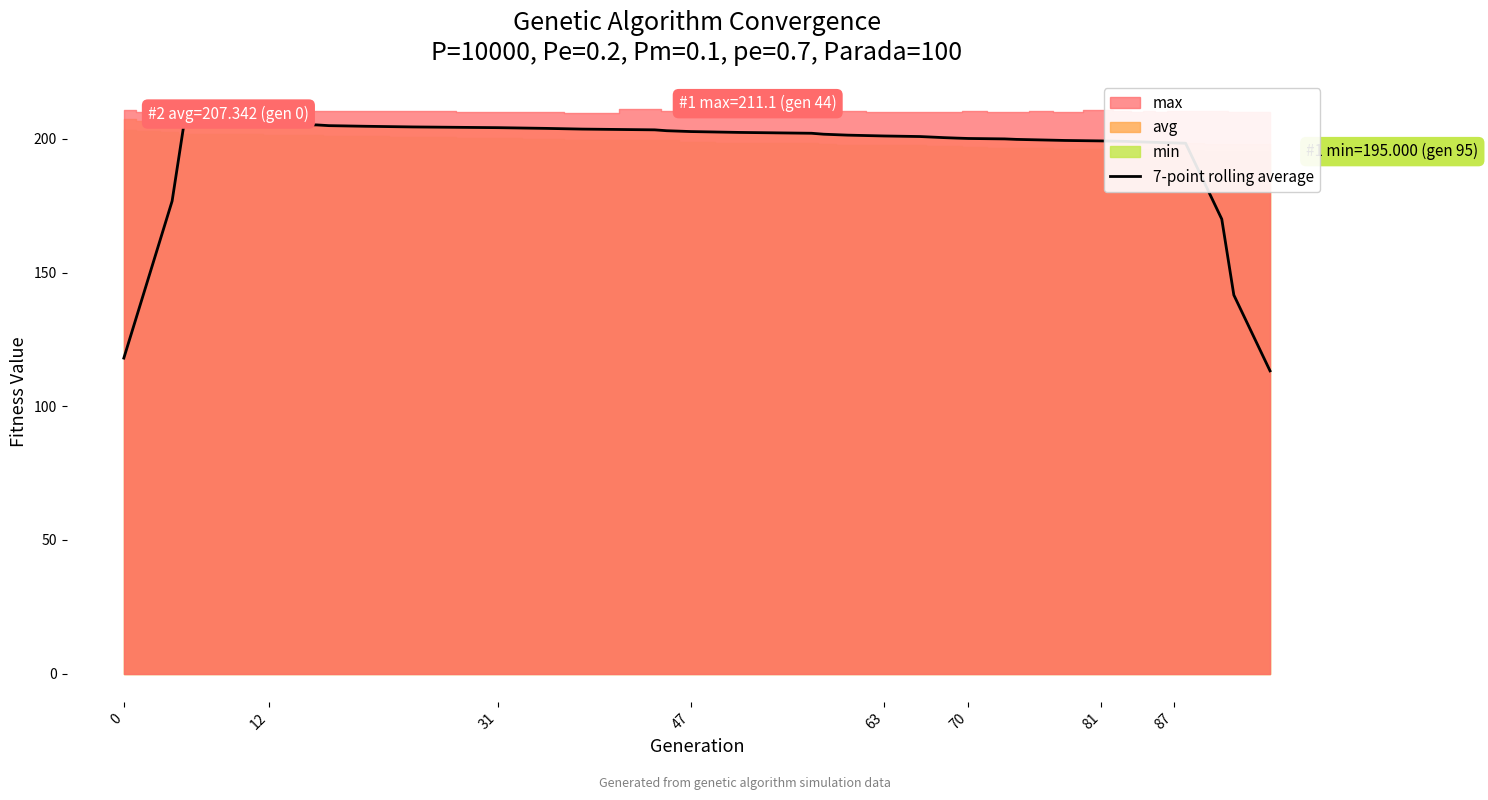

How many lines are shown in the chart?

1